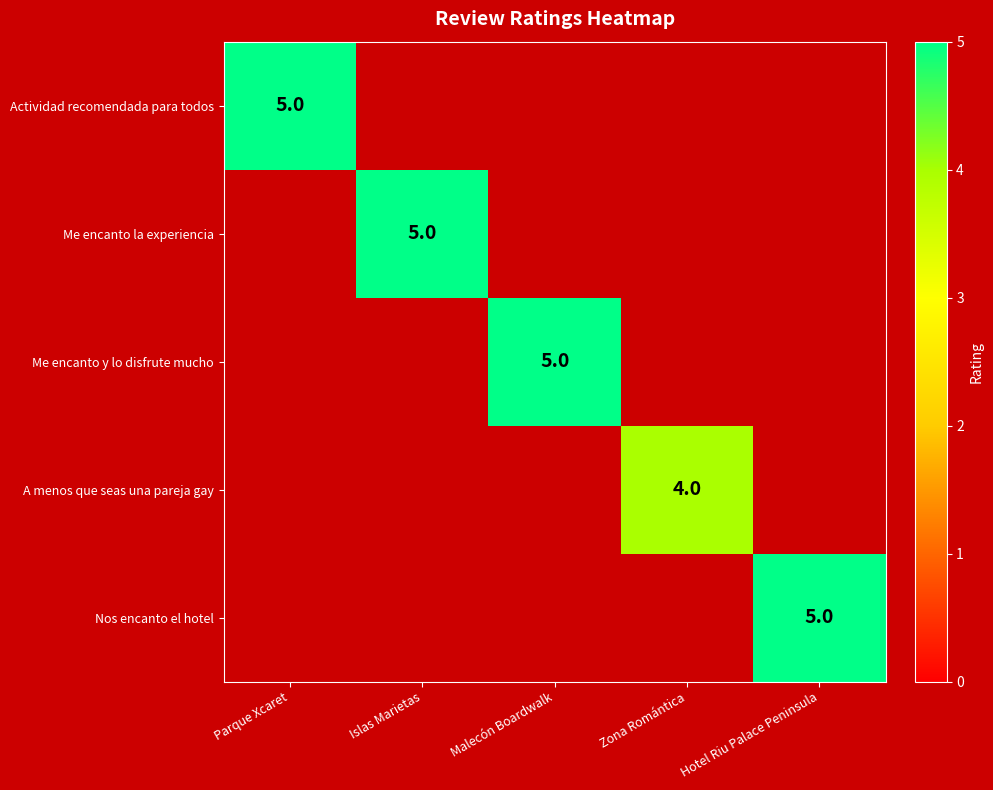

Is it true that Nos encanto el hotel equals 1 at Hotel Riu Palace Peninsula?

False